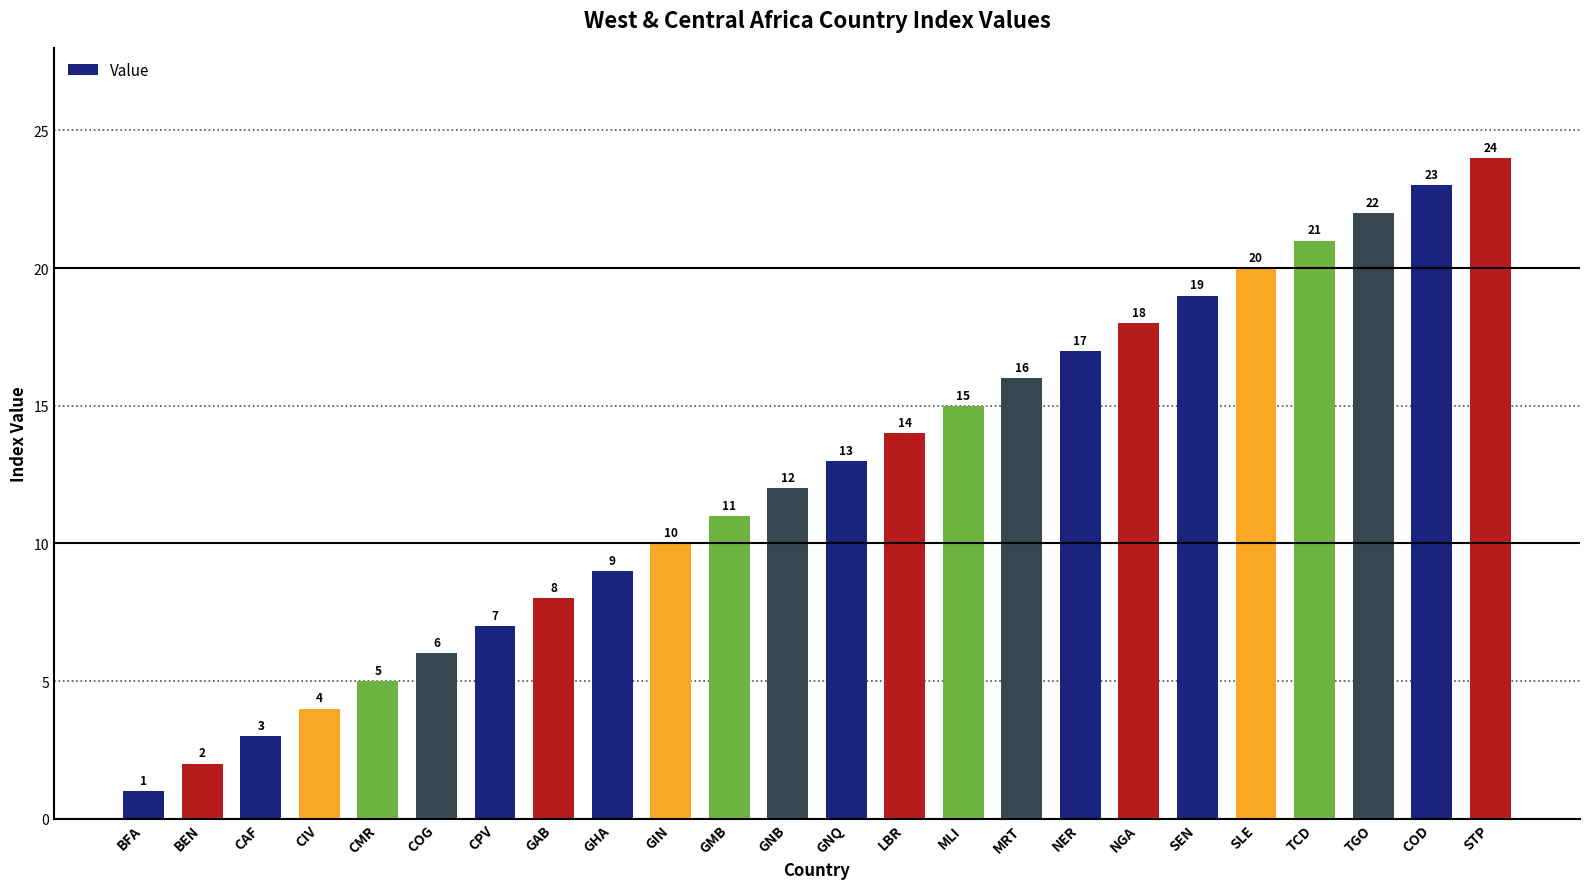

Reading left to right, what are all the values shown in this chart?

BFA=1	BEN=2	CAF=3	CIV=4	CMR=5	COG=6	CPV=7	GAB=8	GHA=9	GIN=10	GMB=11	GNB=12	GNQ=13	LBR=14	MLI=15	MRT=16	NER=17	NGA=18	SEN=19	SLE=20	TCD=21	TGO=22	COD=23	STP=24